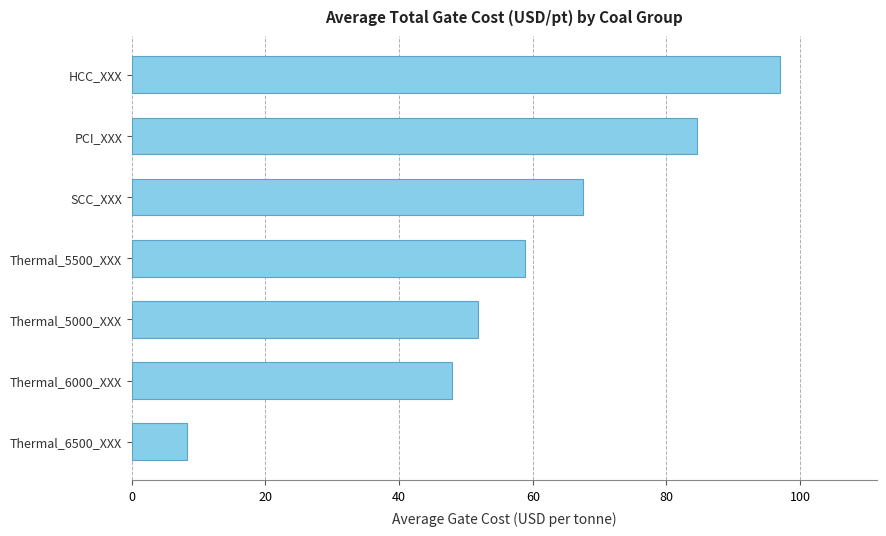

What value does the data have at Thermal_6500_XXX?

8.3